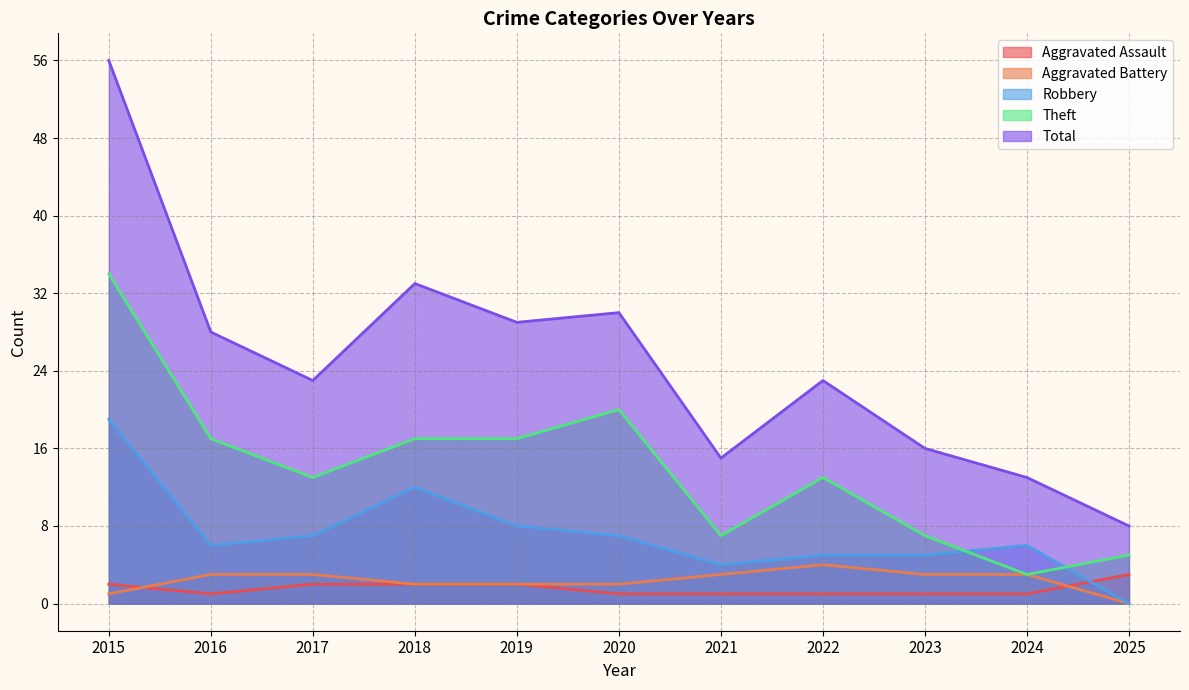

What is the value of the Total point at the 2nd from the left?

28